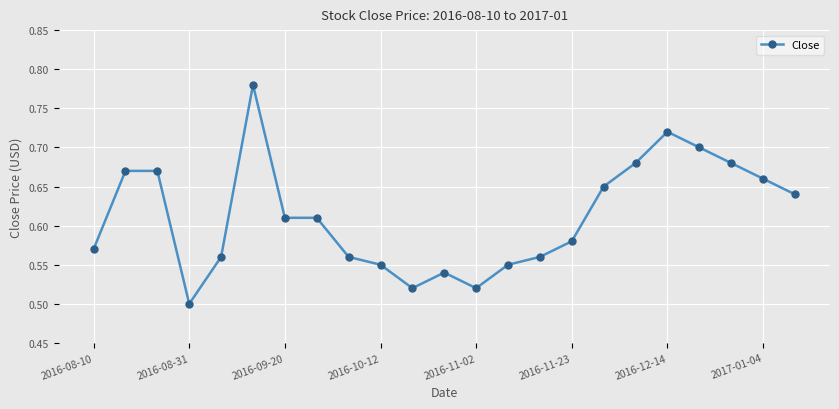

What is the difference between the maximum and minimum values?

0.3